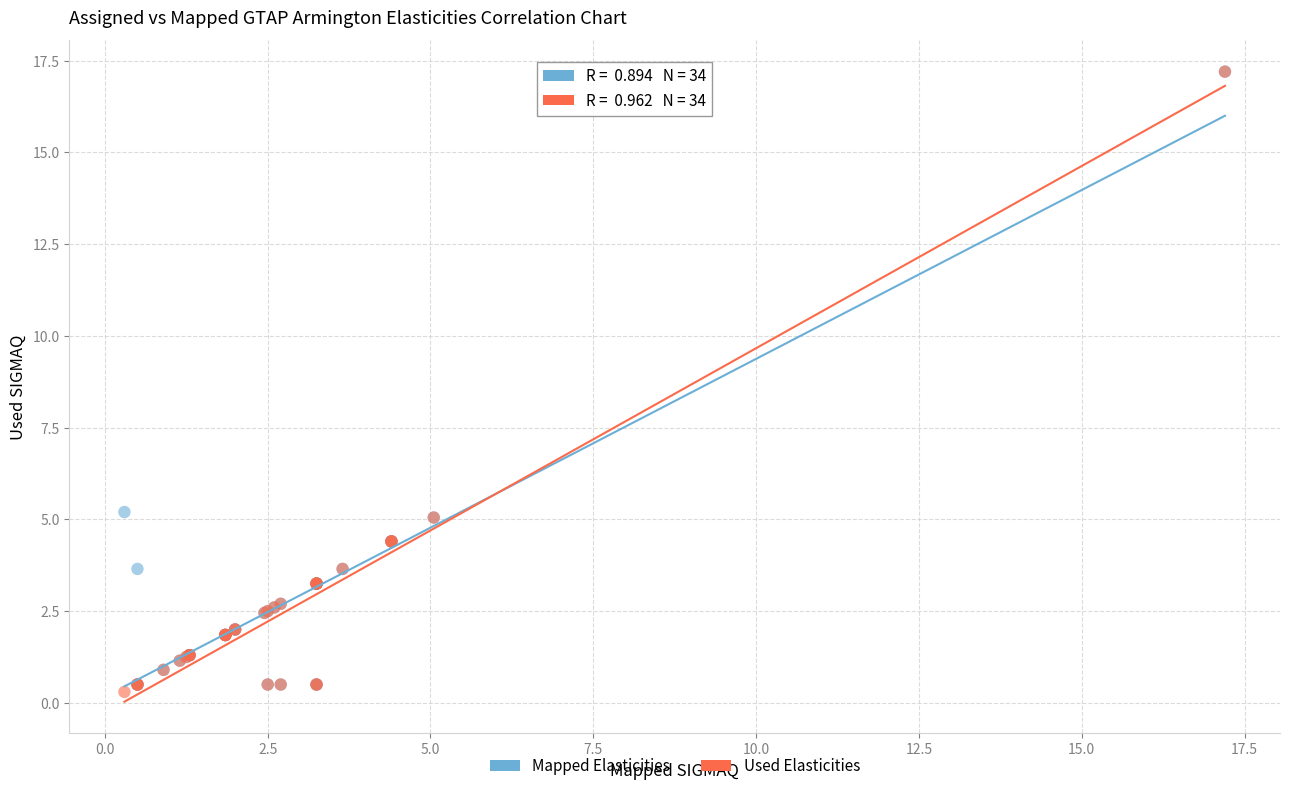

Which series has the widest spread of Y values?

Used Elasticities